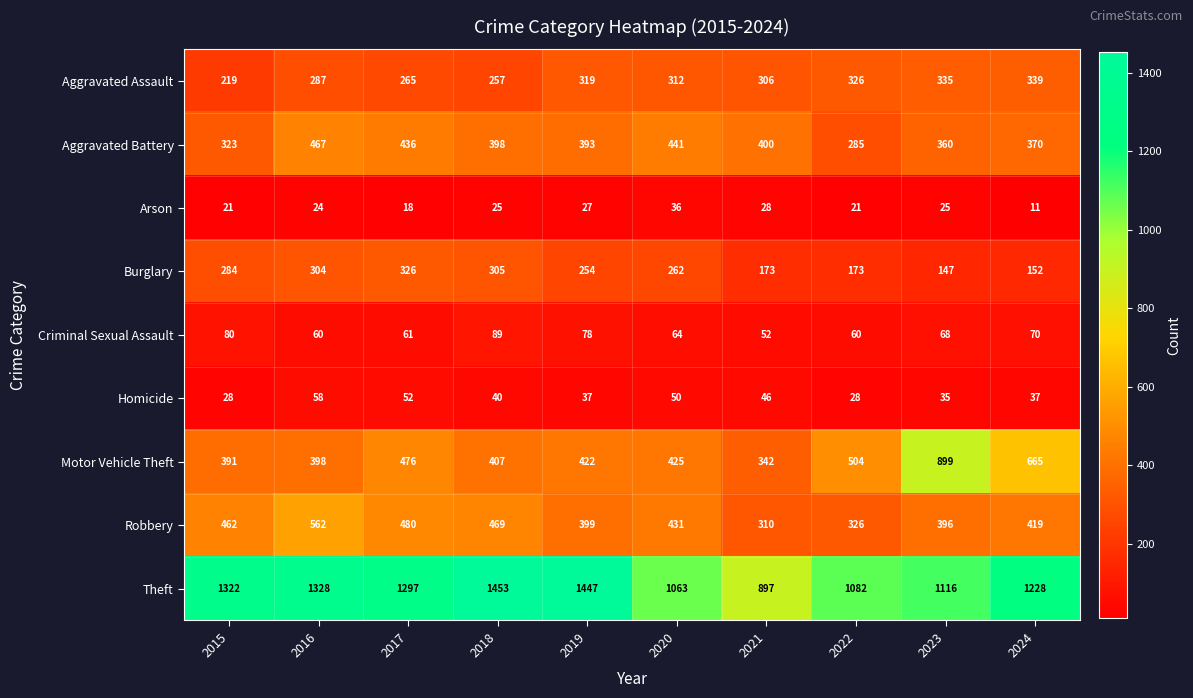

Which category has the highest value across all series?

2018